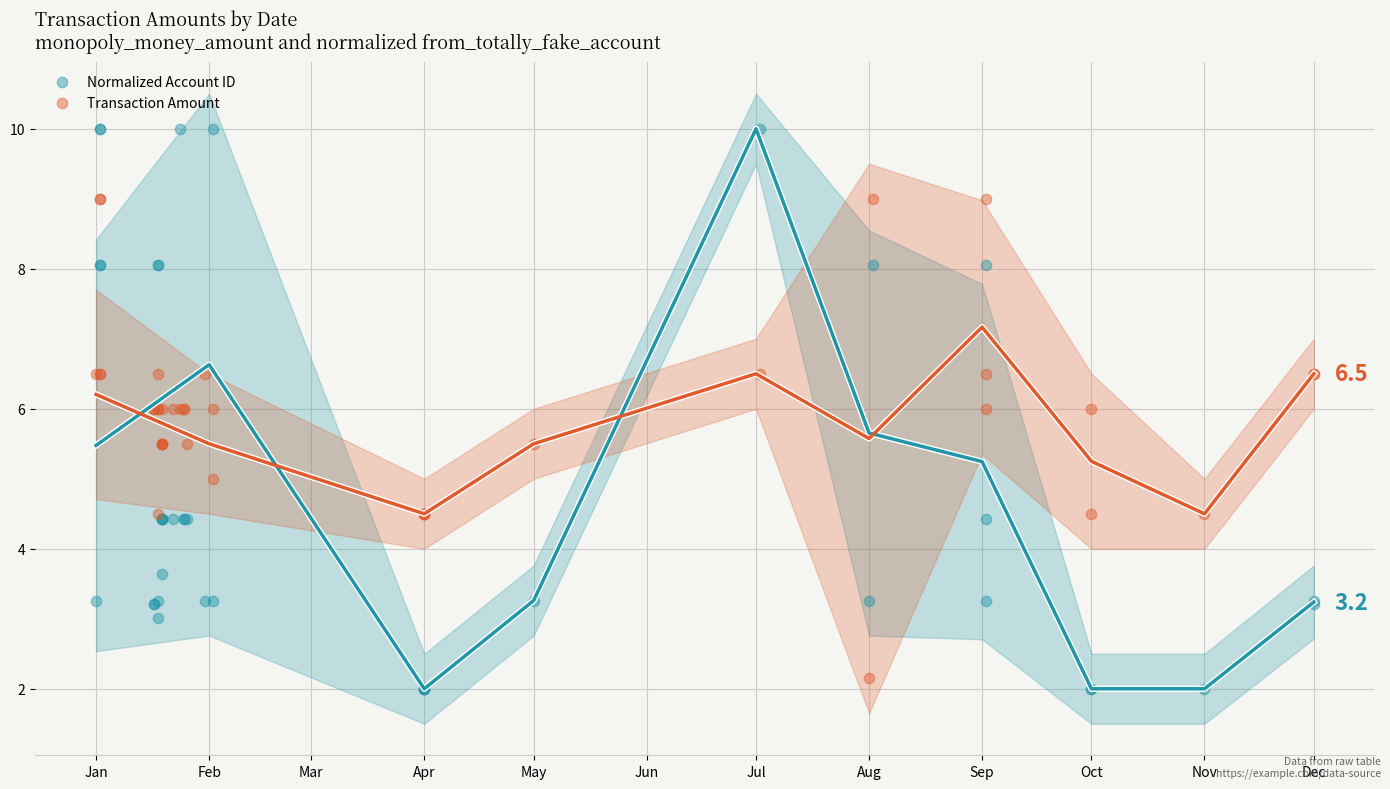

What is the X range (max minus min) for the scatter plot?

334.0